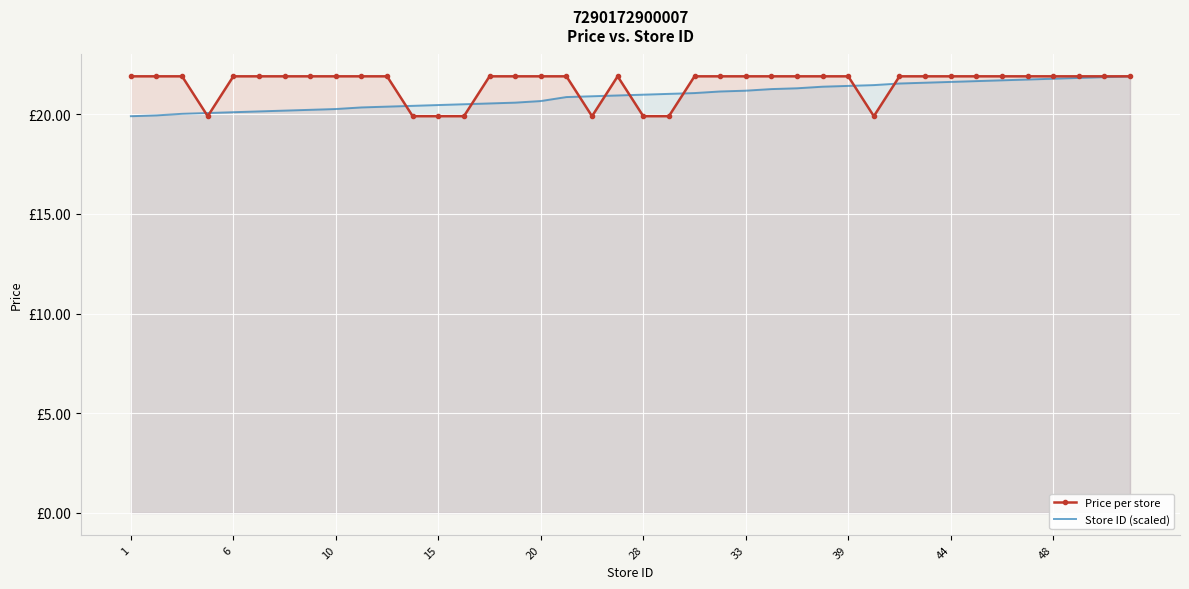

Is the value of Store ID (scaled) at 24 greater than the value of Price per store at 35?

No